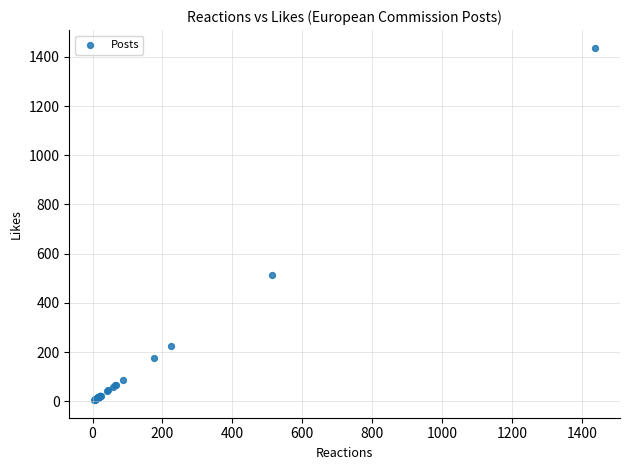

What Y value in the scatter plot is closest to 721?

513